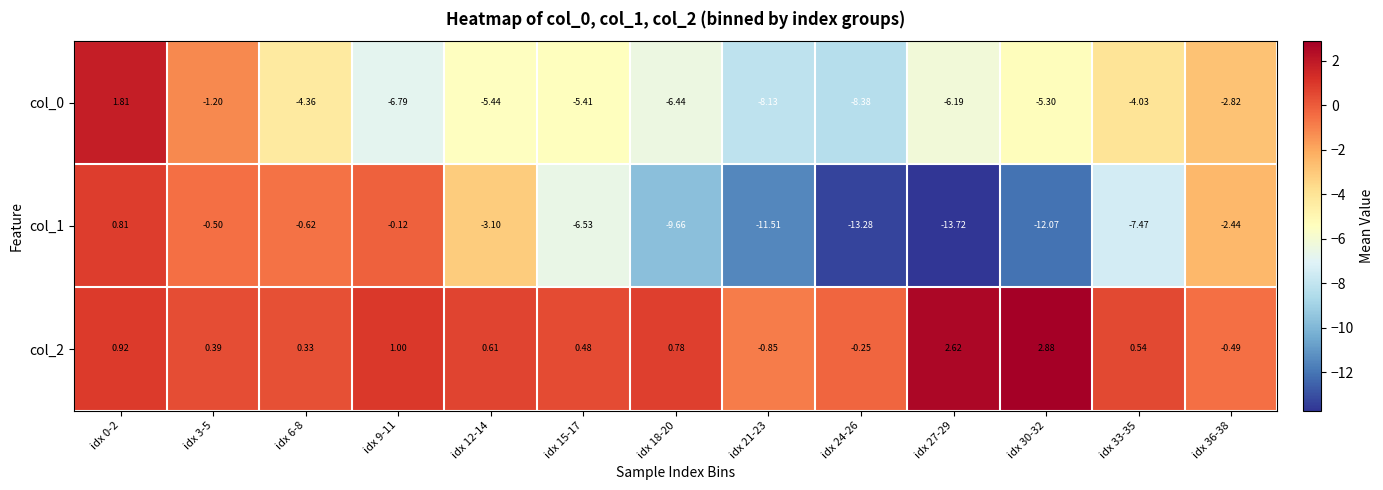

Which series changed the most between idx 12-14 and idx 36-38?

col_0